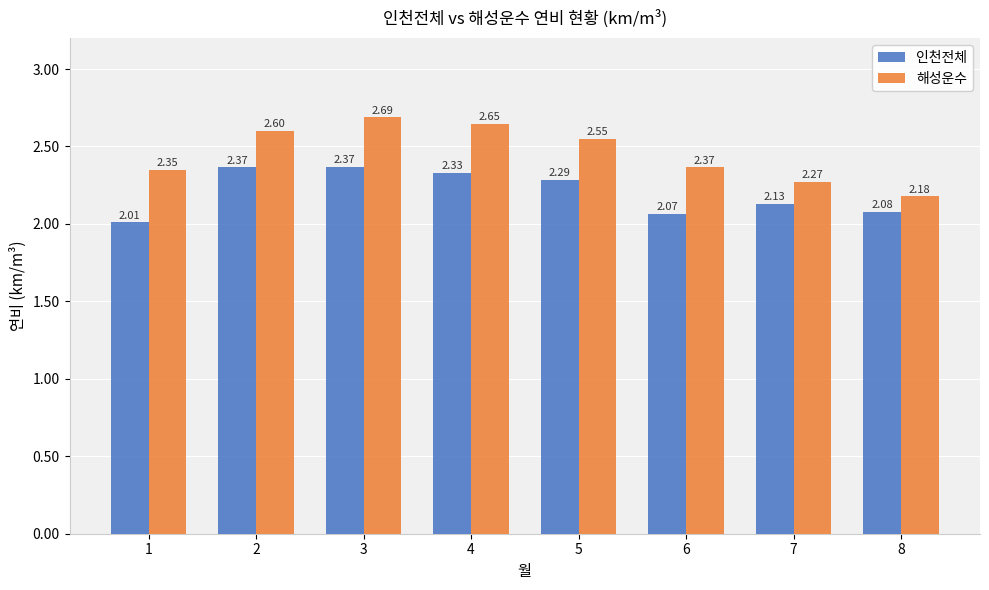

What is the difference between the highest and lowest values at 3?

0.3